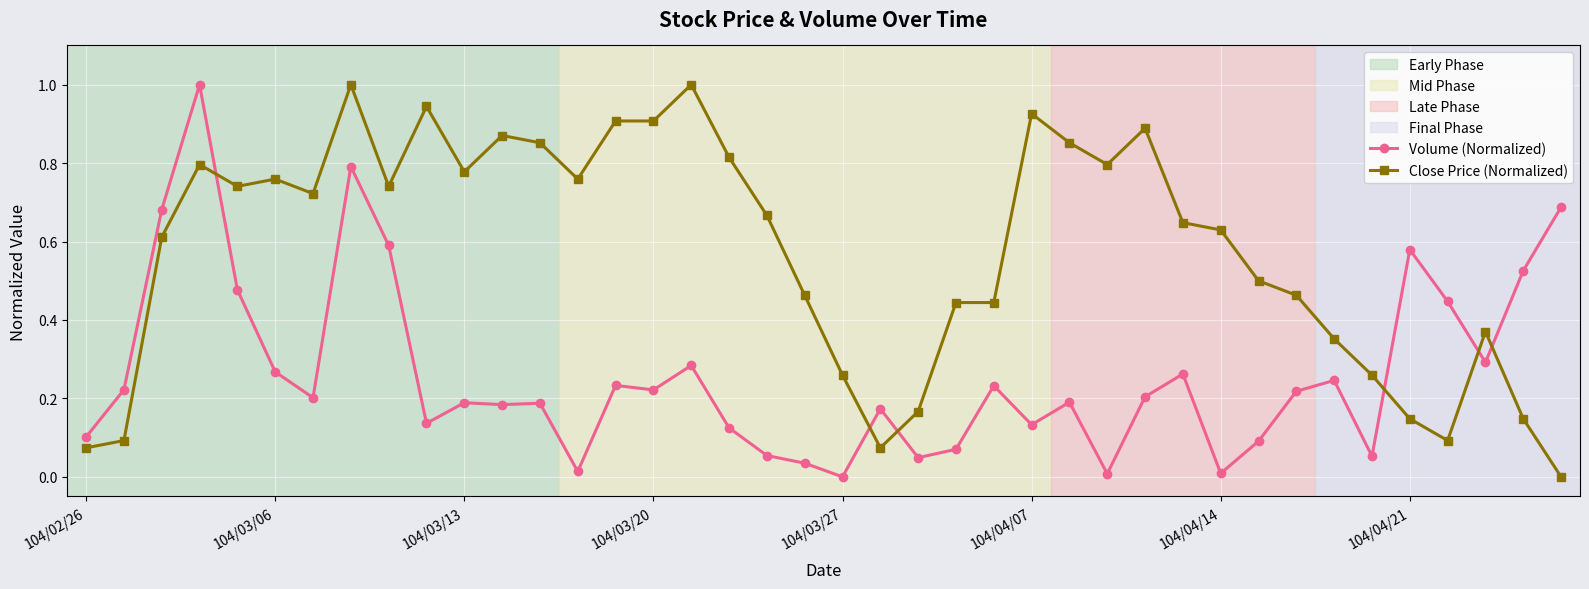

How many times do Close Price (Normalized) and Volume (Normalized) cross each other?

6